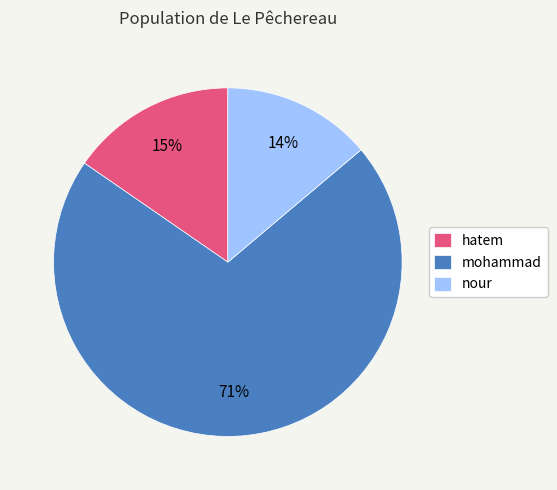

How many slices are in this pie chart?

3